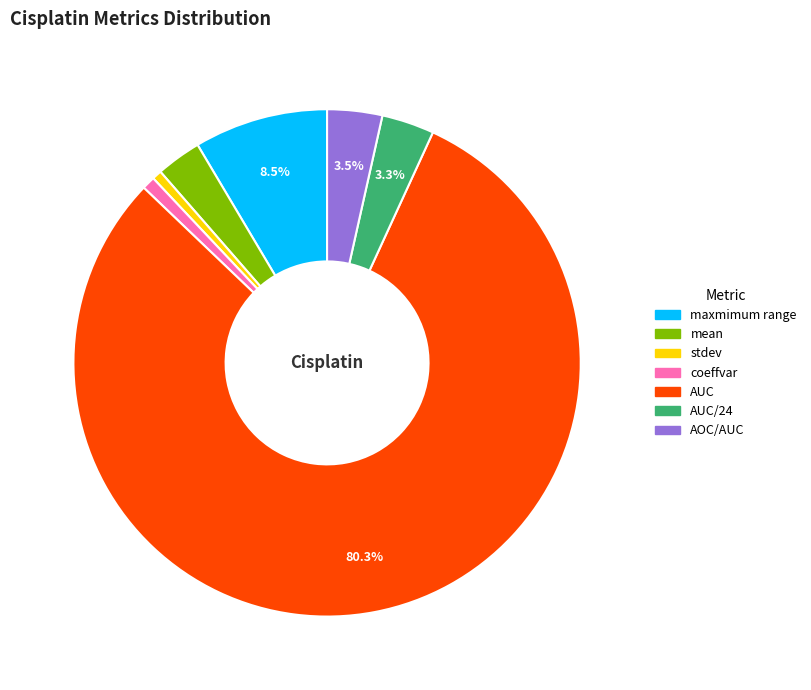

Does any single category account for the majority?

Yes